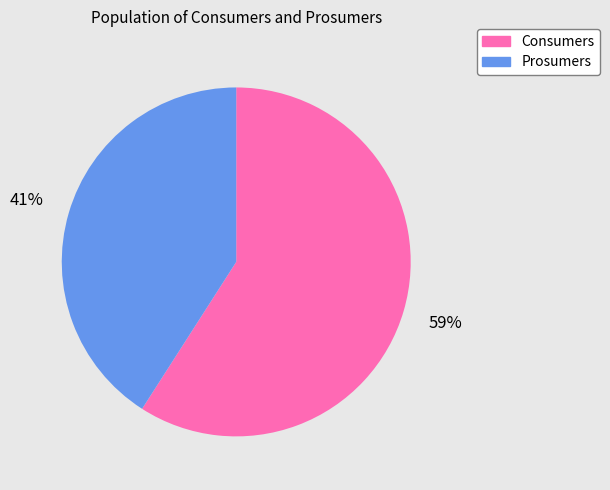

What percentage is the Prosumers slice, to the nearest percent?

41%